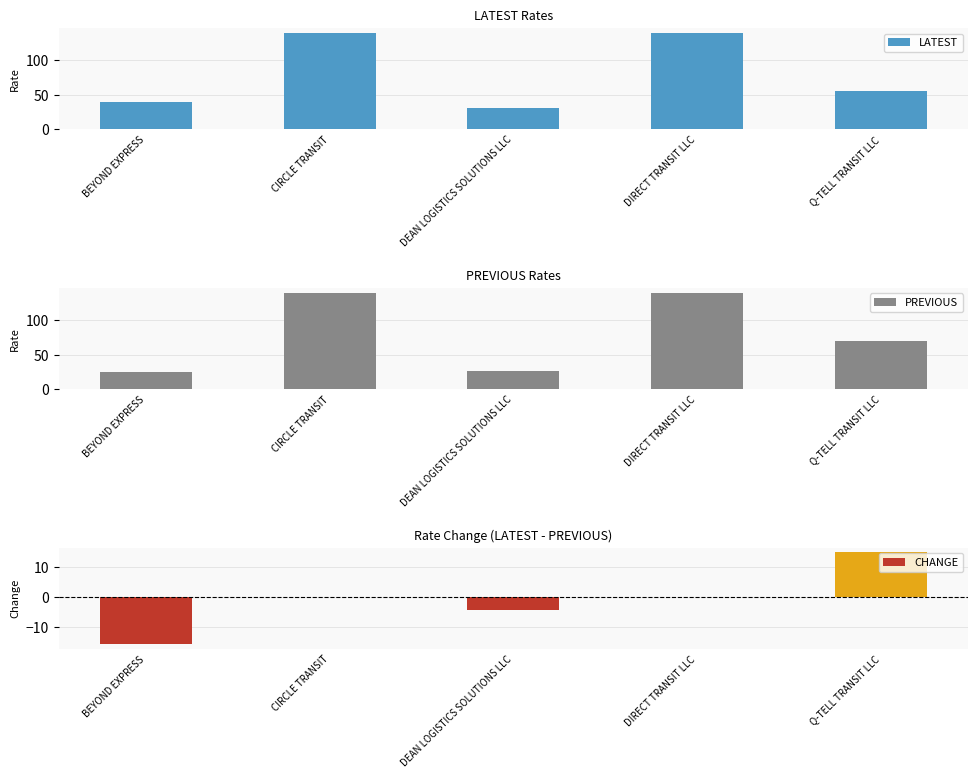

Which label corresponds to the smallest value in the chart?

BEYOND EXPRESS